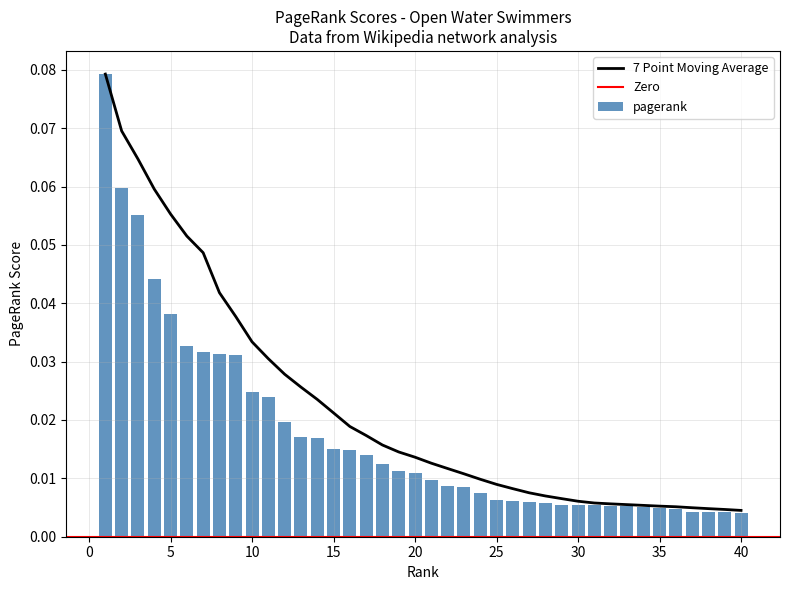

Reading left to right, list all the values displayed in this chart.

0.1	0.1	0.1	0.0	0.0	0.0	0.0	0.0	0.0	0.0	0.0	0.0	0.0	0.0	0.0	0.0	0.0	0.0	0.0	0.0	0.0	0.0	0.0	0.0	0.0	0.0	0.0	0.0	0.0	0.0	0.0	0.0	0.0	0.0	0.0	0.0	0.0	0.0	0.0	0.0